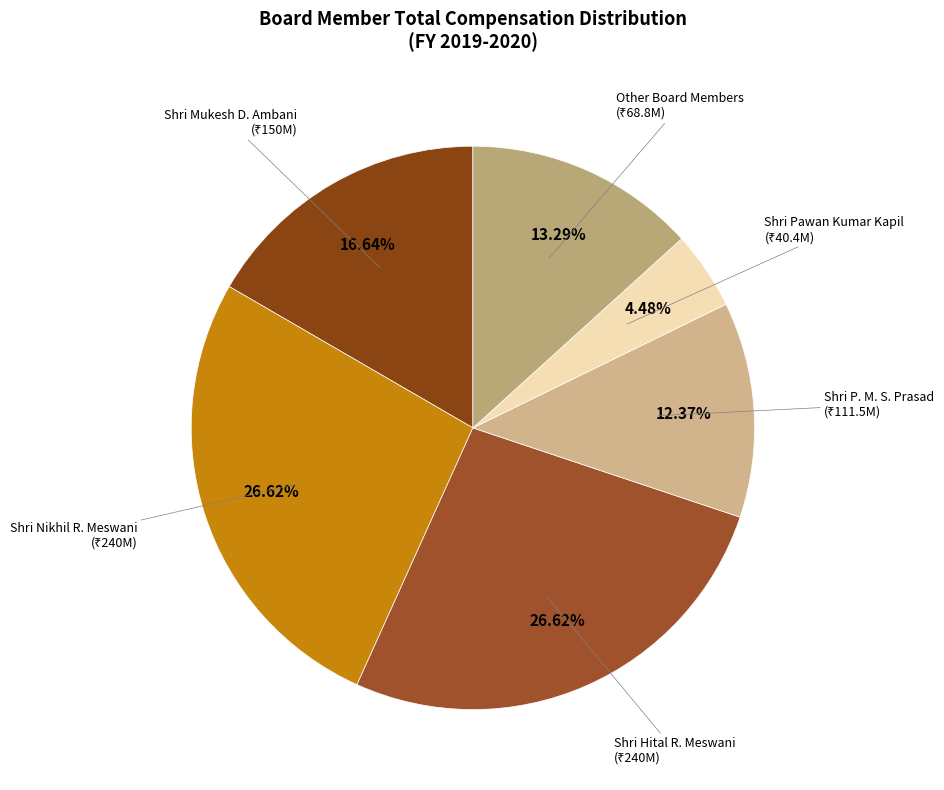

How many slices are in this pie chart?

6